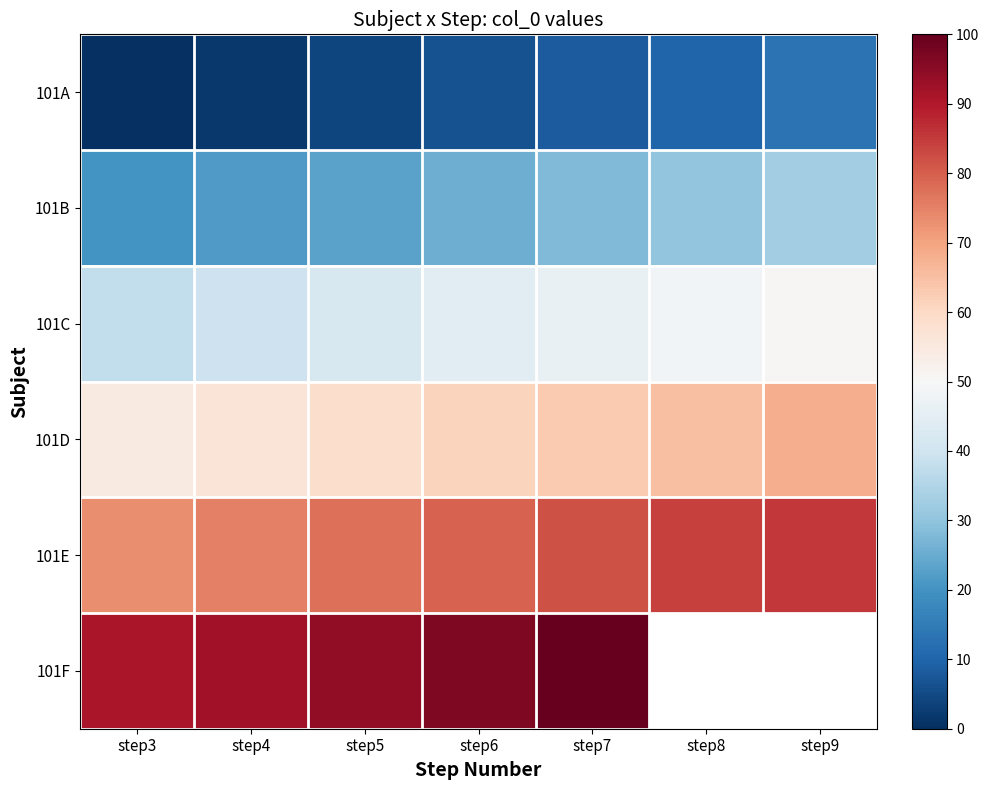

What is the spread (max minus min) of values at step7?

91.6